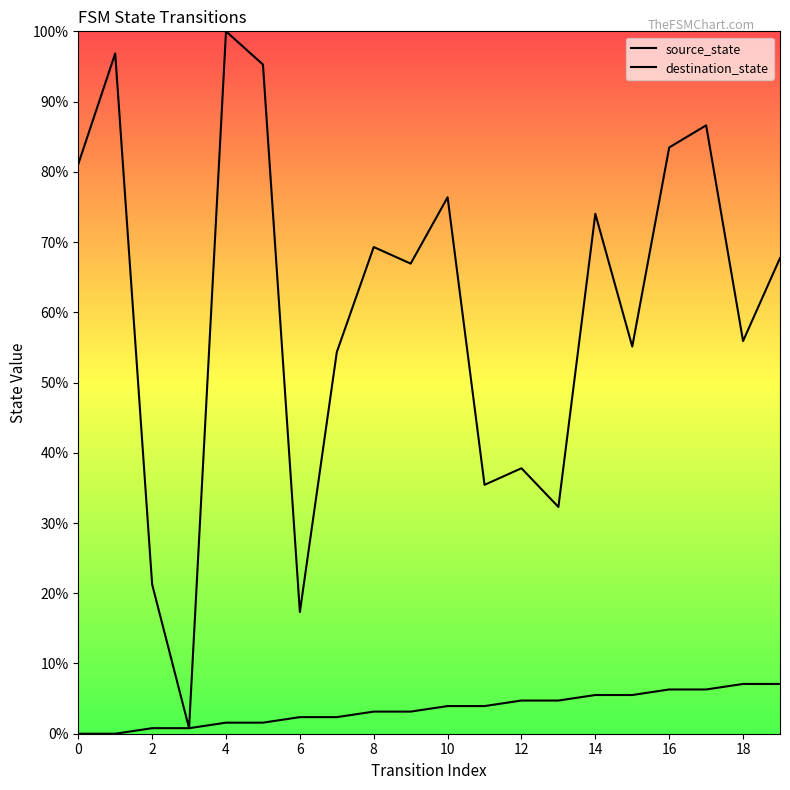

What is the spread (max minus min) of values at 0?

81.1